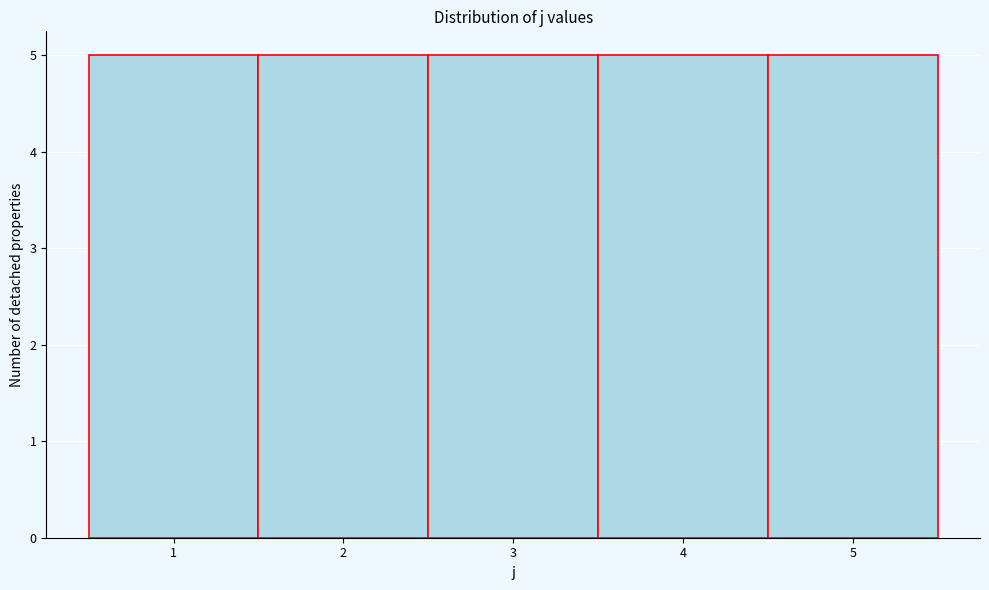

What is the height of the bar covering 0.5 to 1.5 on the x-axis? The values are not printed on the chart, so give them approximately, as read against the axis.

5